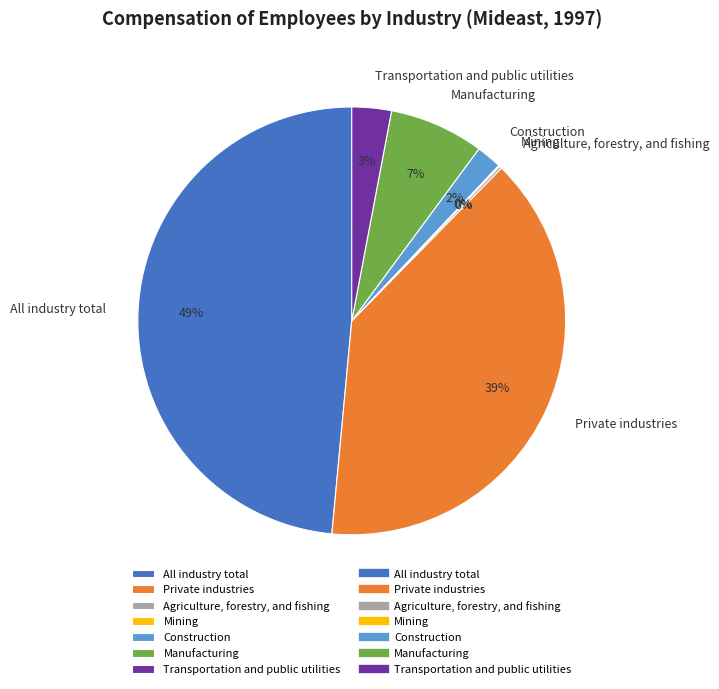

Do All industry total and Manufacturing together represent more than half of the pie?

Yes